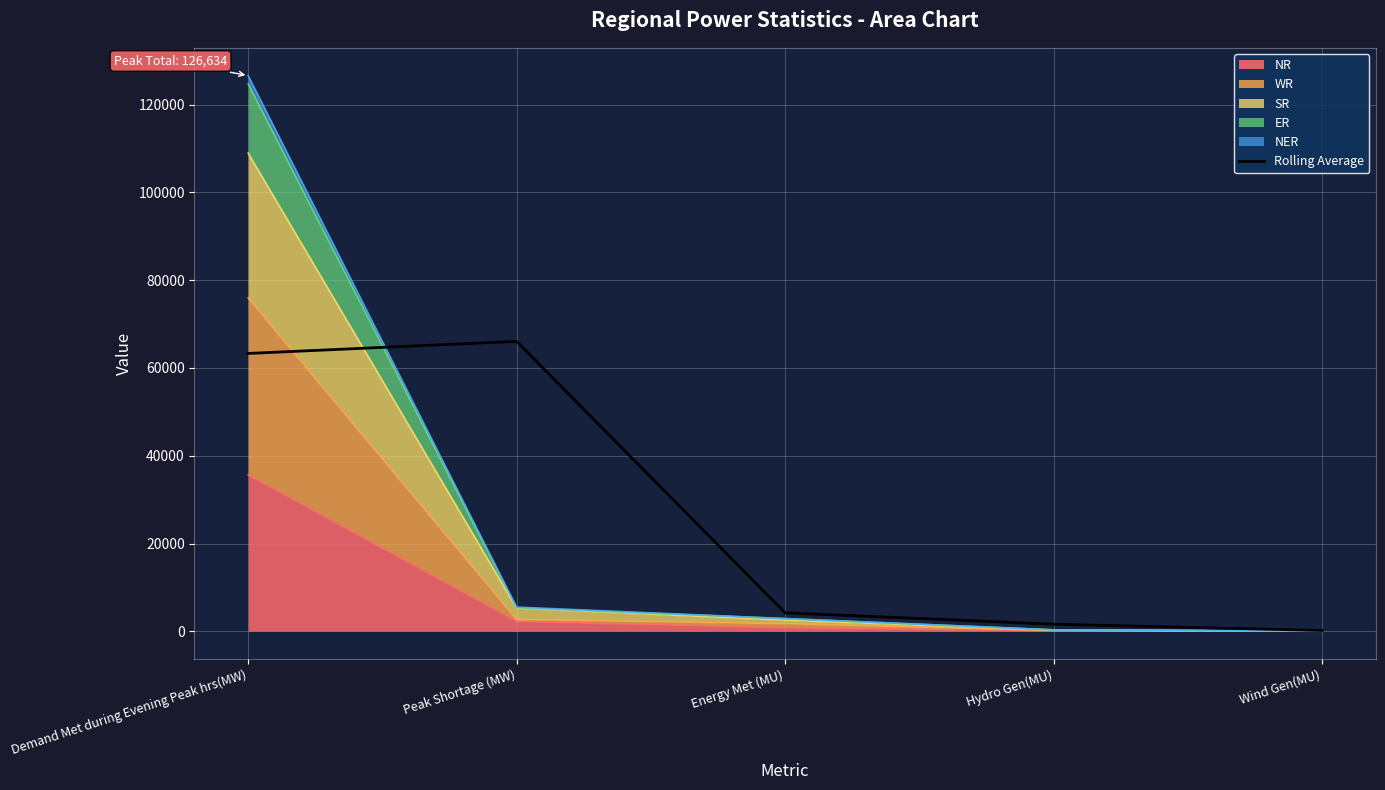

What is the maximum value shown in the chart?

66070.0